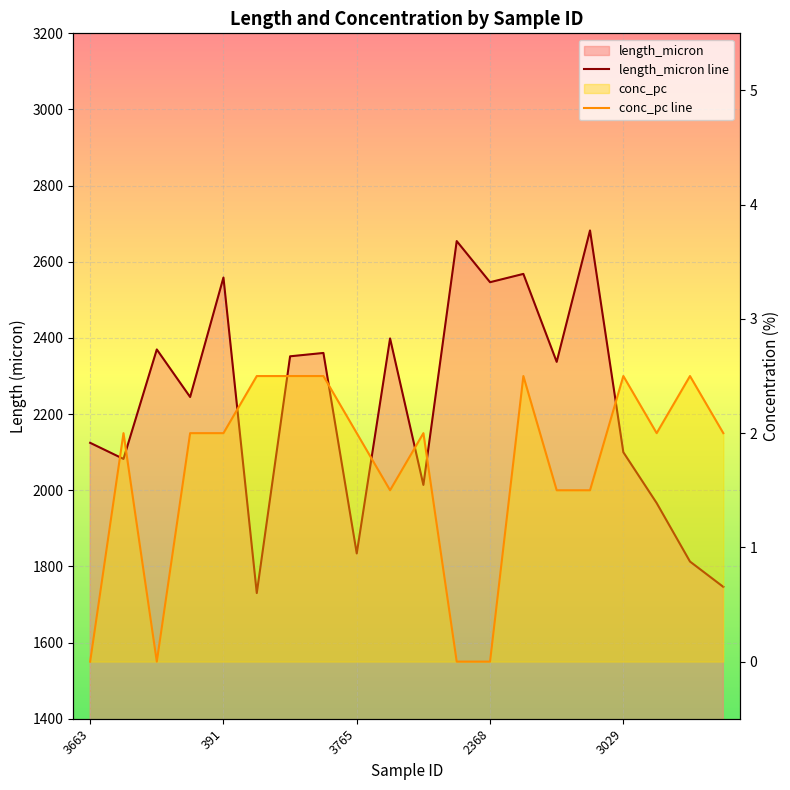

True or false: length_micron line has a value of 3775.5 at 7.

False